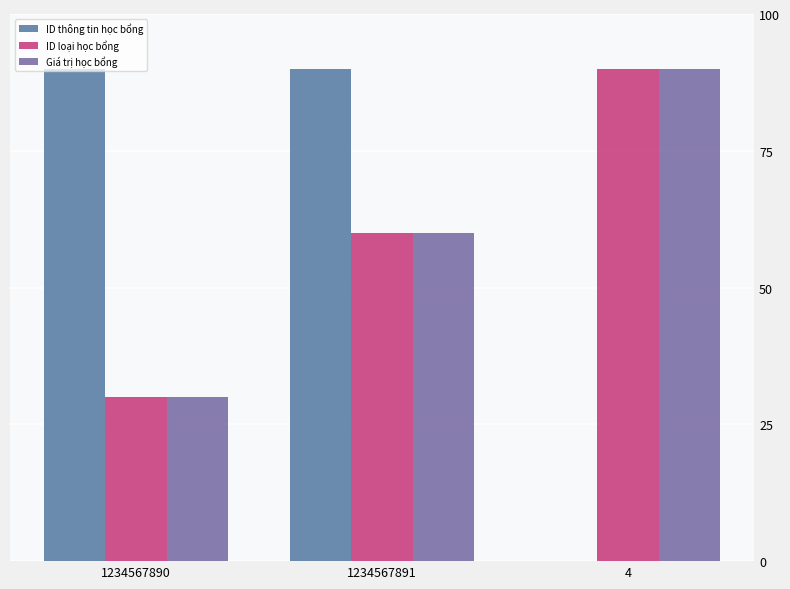

At which category does the chart reach its peak across all series?

1234567891